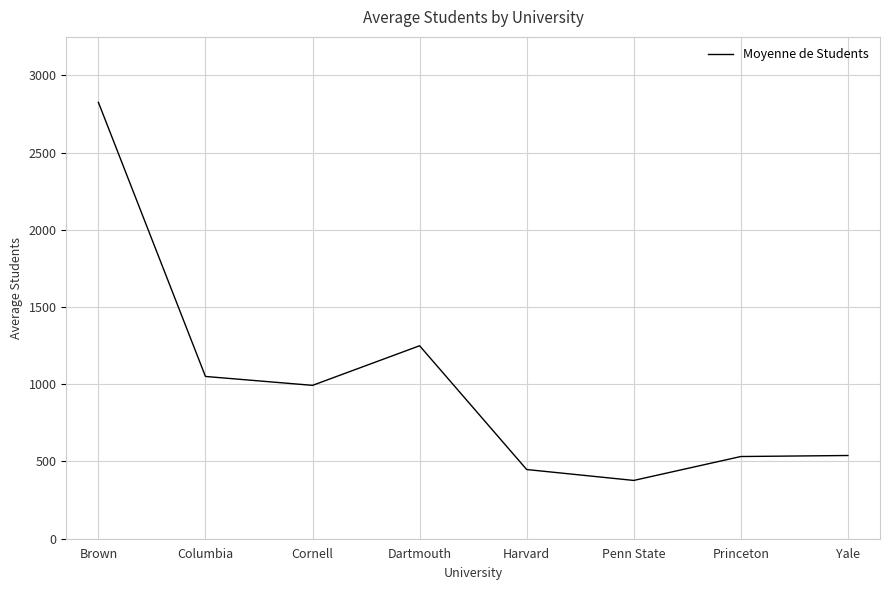

Where is the data nearest to the value 1601?

Dartmouth